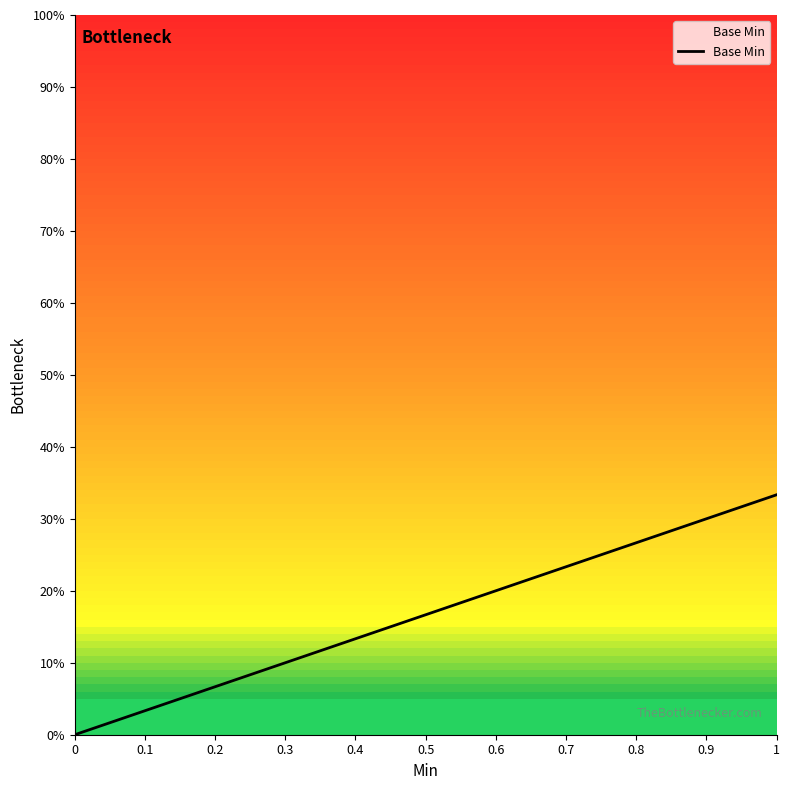

What is the label of the 3rd point from the right?

0.1